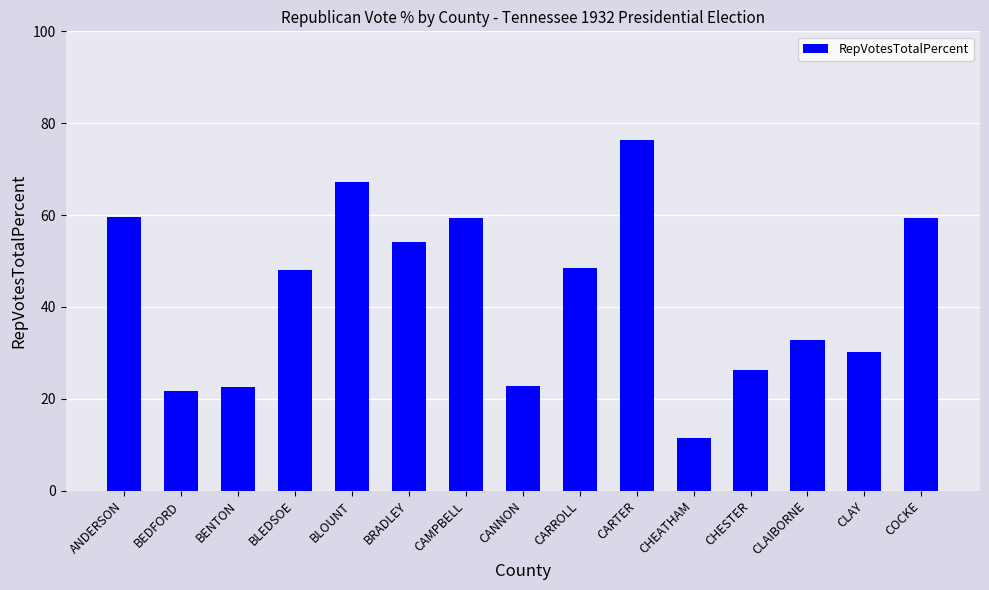

What is the difference between the values at BENTON and CHEATHAM?

11.0